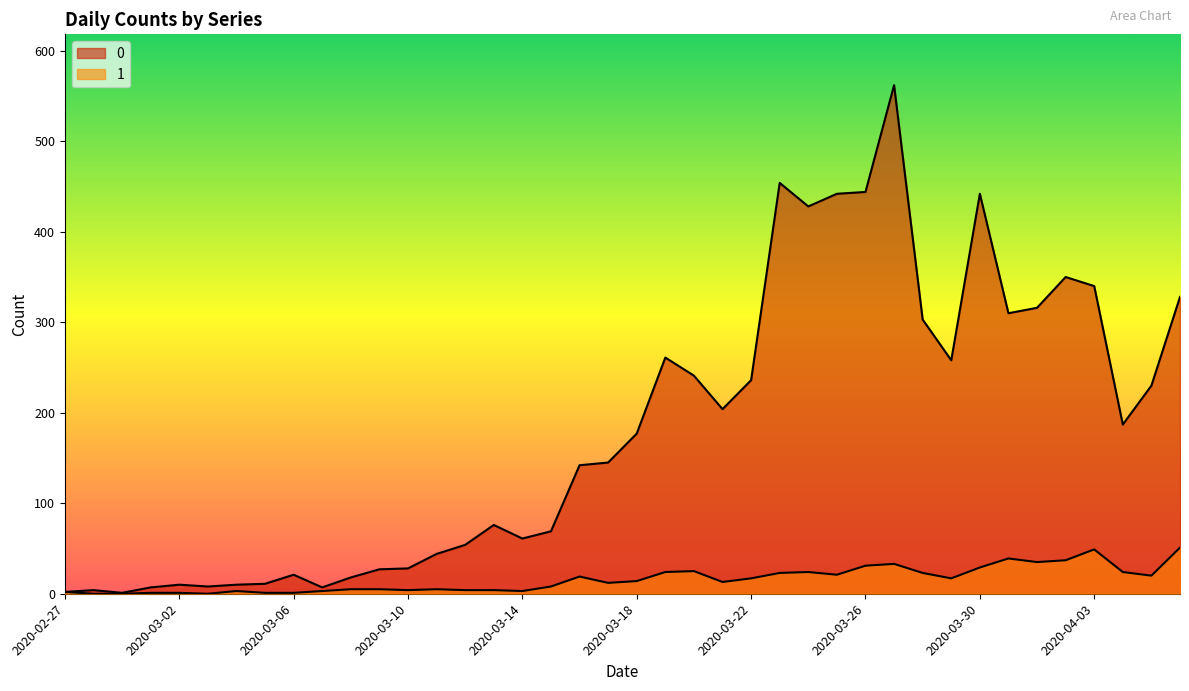

At which category is the sum across all series the highest?

2020-03-27